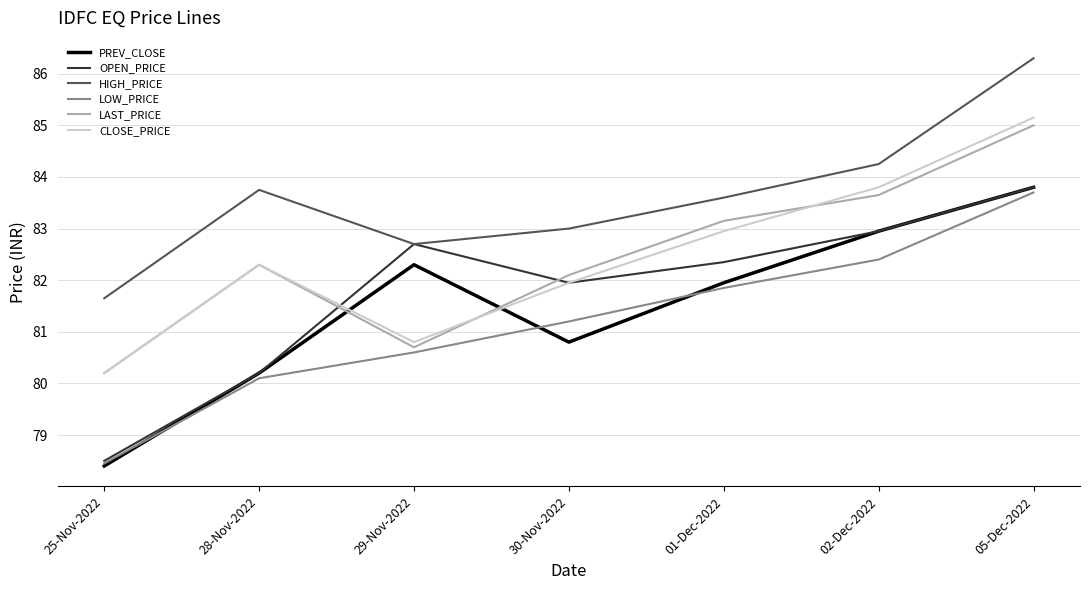

At which label does HIGH_PRICE first exceed 83?

28-Nov-2022